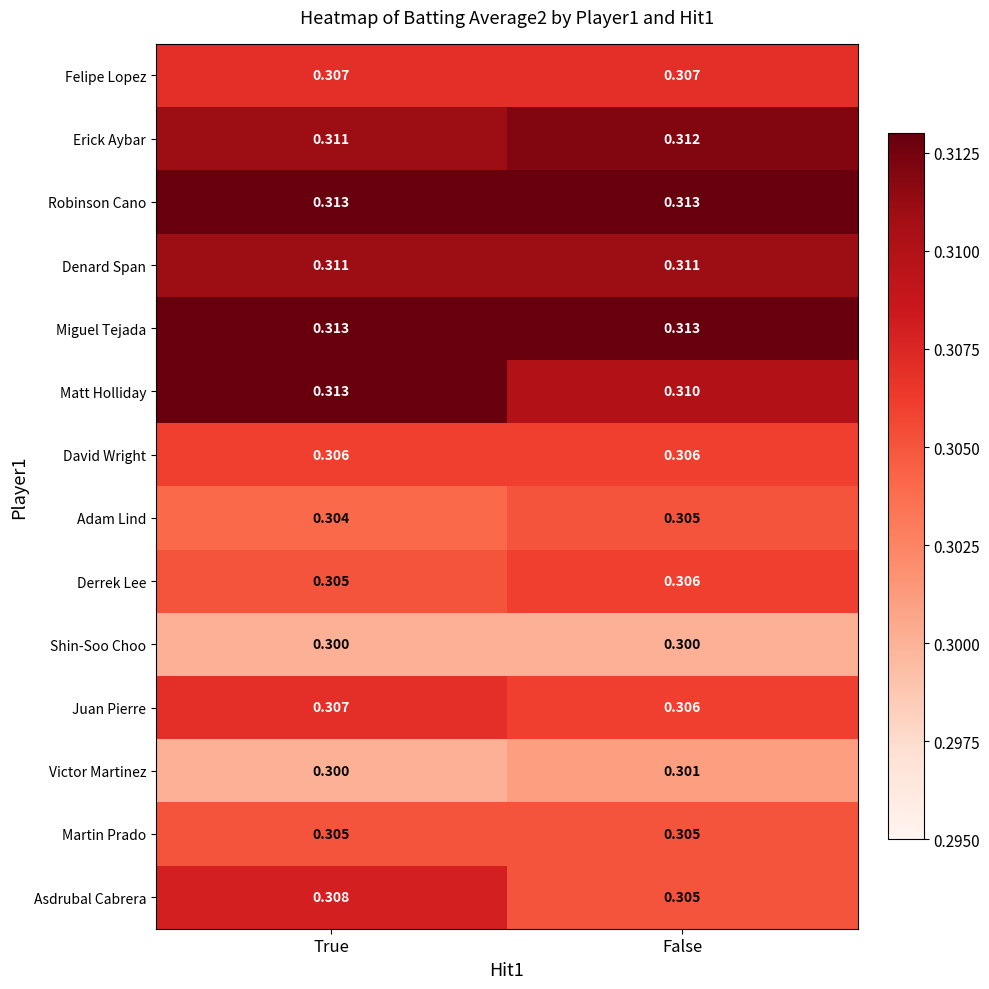

At which category is the sum across all series the highest?

True